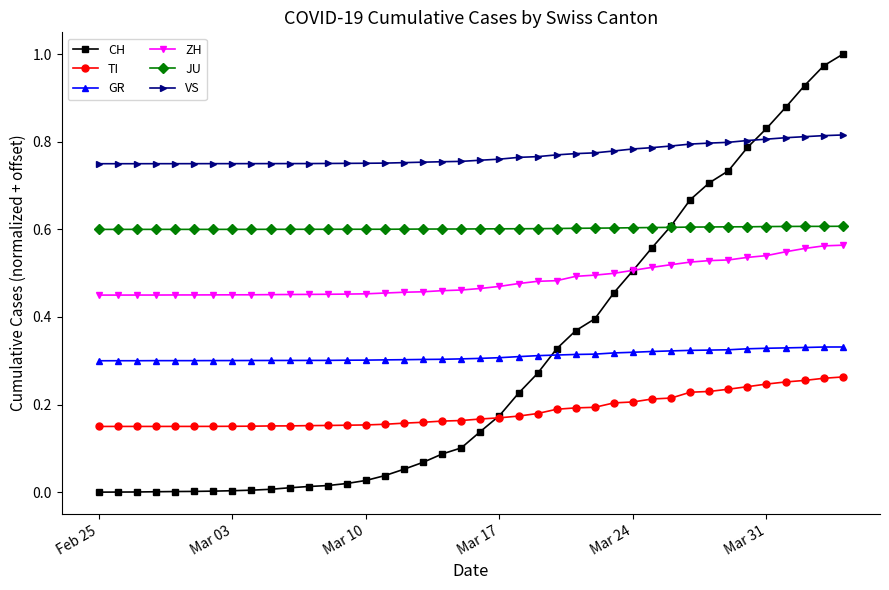

What are all the series names shown in the legend?

CH, TI, GR, ZH, JU, VS